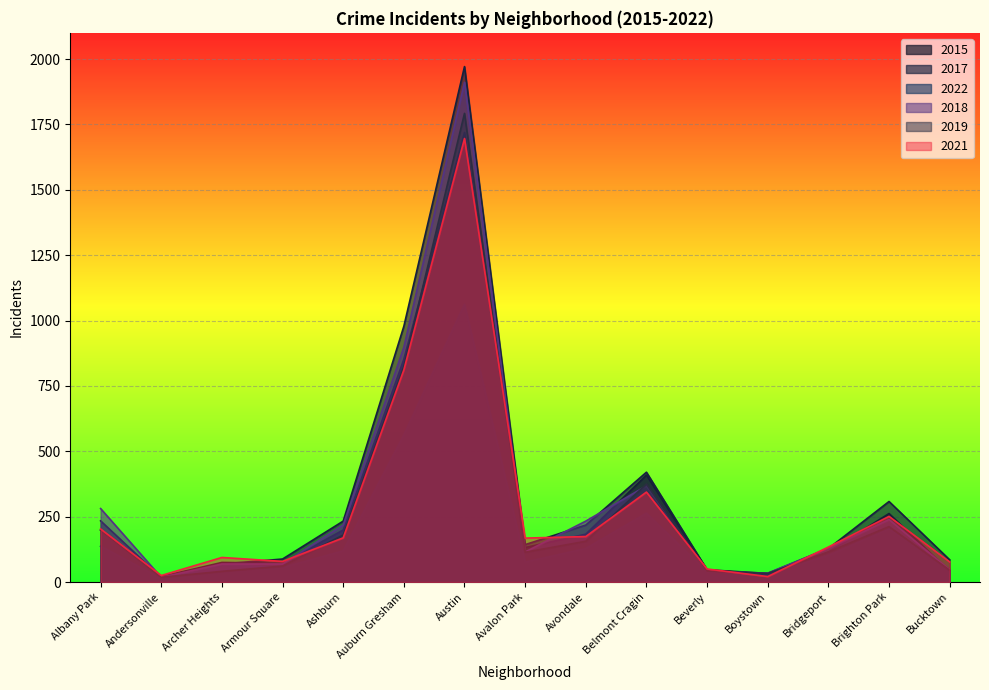

What is the label of the 11th point from the right?

Ashburn